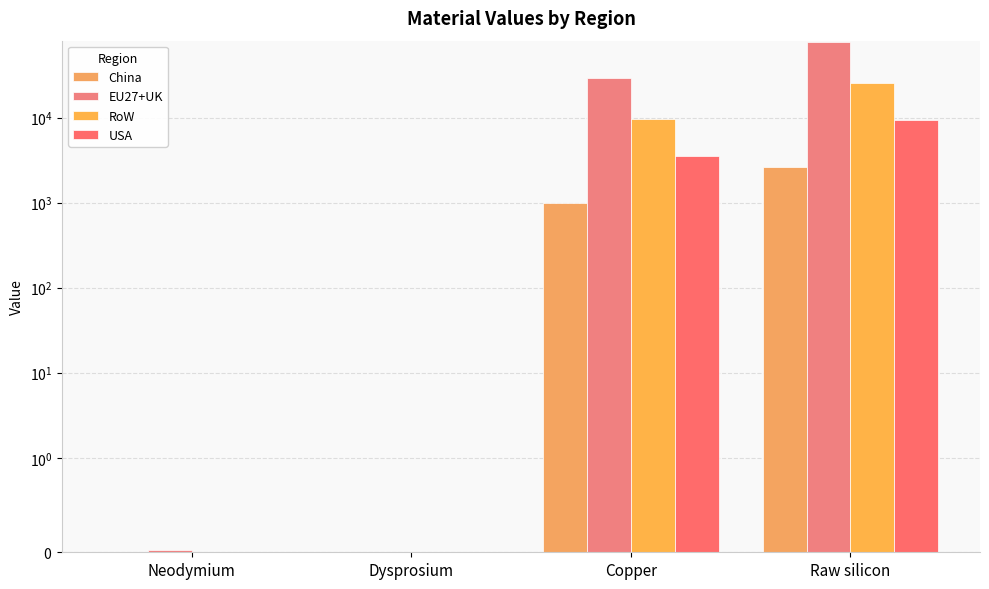

Between Neodymium and Raw silicon, which series saw the biggest shift?

EU27+UK